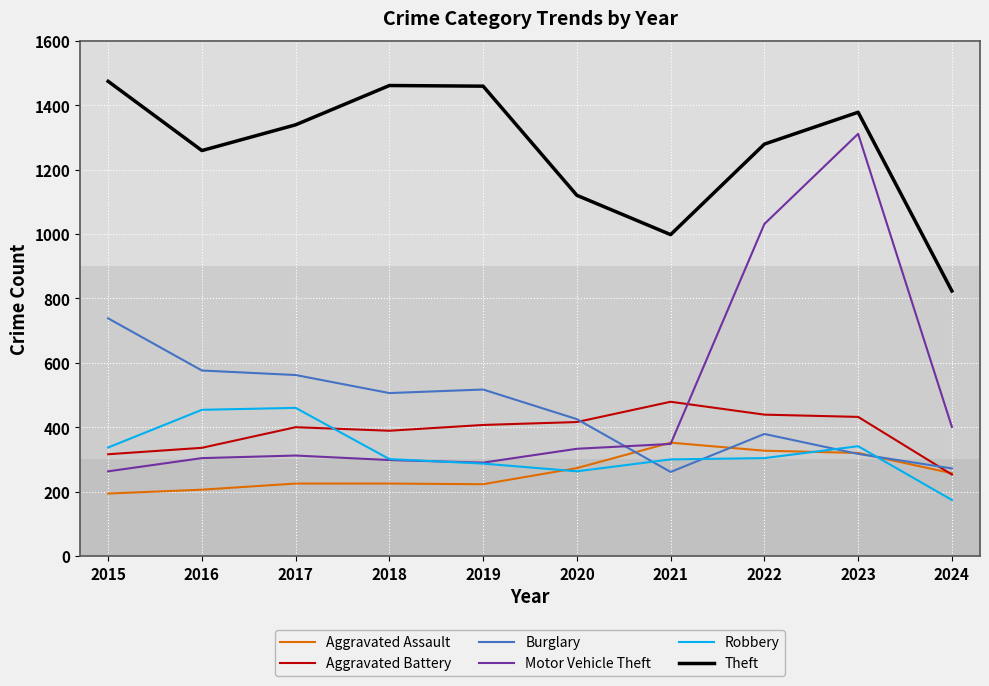

What is the total value across all series at 2015?

3322